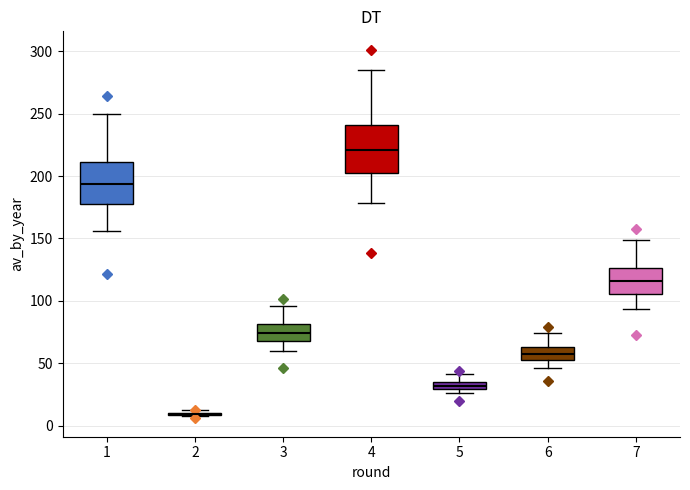

Where does the upper whisker of the box at x = 4 end on the y-axis? The values are not printed on the chart, so give them approximately, as read against the axis.

285